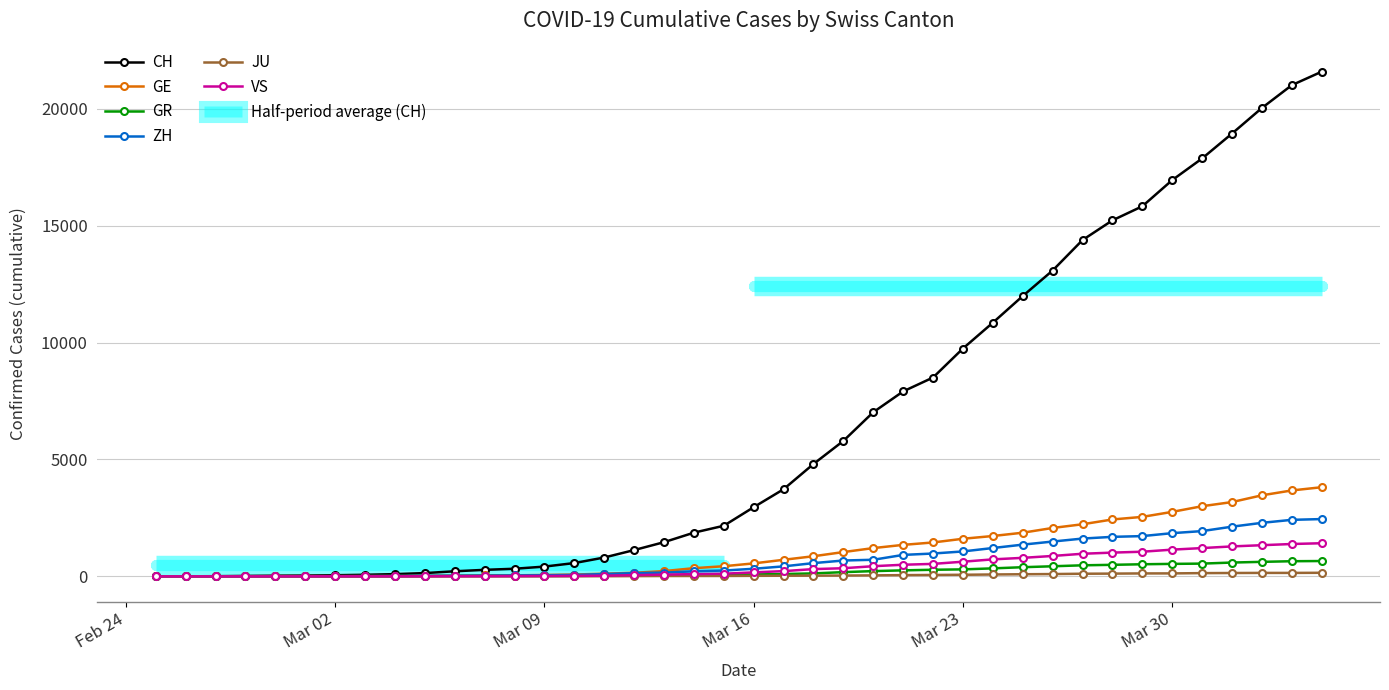

Which series has the widest spread of values?

CH